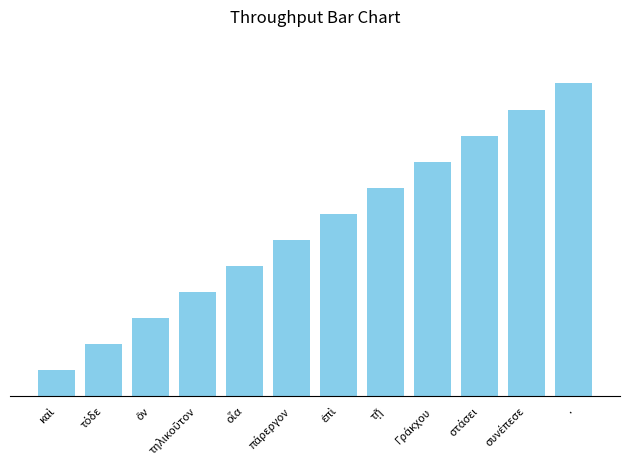

At which label is the value closest to 6?

πάρεργον